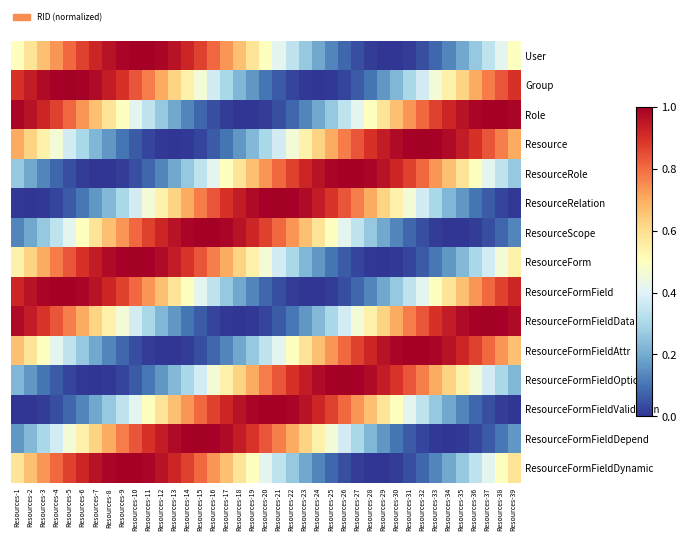

Reading right to left, list all the values displayed in this chart.

User: Resources-39=0.5	Resources-38=0.4	Resources-37=0.3	Resources-36=0.3	Resources-35=0.2	Resources-34=0.1	Resources-33=0.1	Resources-32=0.0	Resources-31=0.0	Resources-30=0.0	Resources-29=0.0	Resources-28=0.0	Resources-27=0.0	Resources-26=0.1	Resources-25=0.1	Resources-24=0.2	Resources-23=0.3	Resources-22=0.3	Resources-21=0.4	Resources-20=0.5	Resources-19=0.6	Resources-18=0.7	Resources-17=0.7	Resources-16=0.8	Resources-15=0.9	Resources-14=0.9	Resources-13=1.0	Resources-12=1.0	Resources-11=1.0	Resources-10=1.0	Resources-9=1.0	Resources-8=1.0	Resources-7=0.9	Resources-6=0.9	Resources-5=0.8	Resources-4=0.7	Resources-3=0.7	Resources-2=0.6	Resources-1=0.5
Group: Resources-39=0.9	Resources-38=0.8	Resources-37=0.8	Resources-36=0.7	Resources-35=0.6	Resources-34=0.5	Resources-33=0.5	Resources-32=0.4	Resources-31=0.3	Resources-30=0.2	Resources-29=0.2	Resources-28=0.1	Resources-27=0.1	Resources-26=0.0	Resources-25=0.0	Resources-24=0.0	Resources-23=0.0	Resources-22=0.0	Resources-21=0.1	Resources-20=0.1	Resources-19=0.2	Resources-18=0.2	Resources-17=0.3	Resources-16=0.4	Resources-15=0.5	Resources-14=0.5	Resources-13=0.6	Resources-12=0.7	Resources-11=0.8	Resources-10=0.8	Resources-9=0.9	Resources-8=0.9	Resources-7=1.0	Resources-6=1.0	Resources-5=1.0	Resources-4=1.0	Resources-3=1.0	Resources-2=0.9	Resources-1=0.9
Role: Resources-39=1.0	Resources-38=1.0	Resources-37=1.0	Resources-36=1.0	Resources-35=1.0	Resources-34=0.9	Resources-33=0.9	Resources-32=0.8	Resources-31=0.7	Resources-30=0.7	Resources-29=0.6	Resources-28=0.5	Resources-27=0.4	Resources-26=0.3	Resources-25=0.3	Resources-24=0.2	Resources-23=0.1	Resources-22=0.1	Resources-21=0.0	Resources-20=0.0	Resources-19=0.0	Resources-18=0.0	Resources-17=0.0	Resources-16=0.0	Resources-15=0.1	Resources-14=0.1	Resources-13=0.2	Resources-12=0.3	Resources-11=0.3	Resources-10=0.4	Resources-9=0.5	Resources-8=0.6	Resources-7=0.7	Resources-6=0.7	Resources-5=0.8	Resources-4=0.9	Resources-3=0.9	Resources-2=1.0	Resources-1=1.0
Resource: Resources-39=0.7	Resources-38=0.8	Resources-37=0.8	Resources-36=0.9	Resources-35=0.9	Resources-34=1.0	Resources-33=1.0	Resources-32=1.0	Resources-31=1.0	Resources-30=1.0	Resources-29=0.9	Resources-28=0.9	Resources-27=0.8	Resources-26=0.8	Resources-25=0.7	Resources-24=0.6	Resources-23=0.5	Resources-22=0.5	Resources-21=0.4	Resources-20=0.3	Resources-19=0.2	Resources-18=0.2	Resources-17=0.1	Resources-16=0.1	Resources-15=0.0	Resources-14=0.0	Resources-13=0.0	Resources-12=0.0	Resources-11=0.0	Resources-10=0.1	Resources-9=0.1	Resources-8=0.2	Resources-7=0.2	Resources-6=0.3	Resources-5=0.4	Resources-4=0.5	Resources-3=0.5	Resources-2=0.6	Resources-1=0.7
ResourceRole: Resources-39=0.3	Resources-38=0.3	Resources-37=0.4	Resources-36=0.5	Resources-35=0.6	Resources-34=0.7	Resources-33=0.7	Resources-32=0.8	Resources-31=0.9	Resources-30=0.9	Resources-29=1.0	Resources-28=1.0	Resources-27=1.0	Resources-26=1.0	Resources-25=1.0	Resources-24=1.0	Resources-23=0.9	Resources-22=0.9	Resources-21=0.8	Resources-20=0.7	Resources-19=0.7	Resources-18=0.6	Resources-17=0.5	Resources-16=0.4	Resources-15=0.3	Resources-14=0.3	Resources-13=0.2	Resources-12=0.1	Resources-11=0.1	Resources-10=0.0	Resources-9=0.0	Resources-8=0.0	Resources-7=0.0	Resources-6=0.0	Resources-5=0.0	Resources-4=0.1	Resources-3=0.1	Resources-2=0.2	Resources-1=0.3
ResourceRelation: Resources-39=0.0	Resources-38=0.0	Resources-37=0.1	Resources-36=0.1	Resources-35=0.2	Resources-34=0.2	Resources-33=0.3	Resources-32=0.4	Resources-31=0.5	Resources-30=0.5	Resources-29=0.6	Resources-28=0.7	Resources-27=0.8	Resources-26=0.8	Resources-25=0.9	Resources-24=0.9	Resources-23=1.0	Resources-22=1.0	Resources-21=1.0	Resources-20=1.0	Resources-19=1.0	Resources-18=0.9	Resources-17=0.9	Resources-16=0.8	Resources-15=0.8	Resources-14=0.7	Resources-13=0.6	Resources-12=0.5	Resources-11=0.5	Resources-10=0.4	Resources-9=0.3	Resources-8=0.2	Resources-7=0.2	Resources-6=0.1	Resources-5=0.1	Resources-4=0.0	Resources-3=0.0	Resources-2=0.0	Resources-1=0.0
ResourceScope: Resources-39=0.1	Resources-38=0.1	Resources-37=0.0	Resources-36=0.0	Resources-35=0.0	Resources-34=0.0	Resources-33=0.0	Resources-32=0.0	Resources-31=0.1	Resources-30=0.1	Resources-29=0.2	Resources-28=0.3	Resources-27=0.3	Resources-26=0.4	Resources-25=0.5	Resources-24=0.6	Resources-23=0.7	Resources-22=0.7	Resources-21=0.8	Resources-20=0.9	Resources-19=0.9	Resources-18=1.0	Resources-17=1.0	Resources-16=1.0	Resources-15=1.0	Resources-14=1.0	Resources-13=1.0	Resources-12=0.9	Resources-11=0.9	Resources-10=0.8	Resources-9=0.7	Resources-8=0.7	Resources-7=0.6	Resources-6=0.5	Resources-5=0.4	Resources-4=0.3	Resources-3=0.3	Resources-2=0.2	Resources-1=0.1
ResourceForm: Resources-39=0.5	Resources-38=0.5	Resources-37=0.4	Resources-36=0.3	Resources-35=0.2	Resources-34=0.2	Resources-33=0.1	Resources-32=0.1	Resources-31=0.0	Resources-30=0.0	Resources-29=0.0	Resources-28=0.0	Resources-27=0.0	Resources-26=0.1	Resources-25=0.1	Resources-24=0.2	Resources-23=0.2	Resources-22=0.3	Resources-21=0.4	Resources-20=0.5	Resources-19=0.5	Resources-18=0.6	Resources-17=0.7	Resources-16=0.8	Resources-15=0.8	Resources-14=0.9	Resources-13=0.9	Resources-12=1.0	Resources-11=1.0	Resources-10=1.0	Resources-9=1.0	Resources-8=1.0	Resources-7=0.9	Resources-6=0.9	Resources-5=0.8	Resources-4=0.8	Resources-3=0.7	Resources-2=0.6	Resources-1=0.5
ResourceFormField: Resources-39=0.9	Resources-38=0.9	Resources-37=0.8	Resources-36=0.7	Resources-35=0.7	Resources-34=0.6	Resources-33=0.5	Resources-32=0.4	Resources-31=0.3	Resources-30=0.3	Resources-29=0.2	Resources-28=0.1	Resources-27=0.1	Resources-26=0.0	Resources-25=0.0	Resources-24=0.0	Resources-23=0.0	Resources-22=0.0	Resources-21=0.0	Resources-20=0.1	Resources-19=0.1	Resources-18=0.2	Resources-17=0.3	Resources-16=0.3	Resources-15=0.4	Resources-14=0.5	Resources-13=0.6	Resources-12=0.7	Resources-11=0.7	Resources-10=0.8	Resources-9=0.9	Resources-8=0.9	Resources-7=1.0	Resources-6=1.0	Resources-5=1.0	Resources-4=1.0	Resources-3=1.0	Resources-2=1.0	Resources-1=0.9
ResourceFormFieldData: Resources-39=1.0	Resources-38=1.0	Resources-37=1.0	Resources-36=1.0	Resources-35=1.0	Resources-34=0.9	Resources-33=0.9	Resources-32=0.8	Resources-31=0.8	Resources-30=0.7	Resources-29=0.6	Resources-28=0.5	Resources-27=0.5	Resources-26=0.4	Resources-25=0.3	Resources-24=0.2	Resources-23=0.2	Resources-22=0.1	Resources-21=0.1	Resources-20=0.0	Resources-19=0.0	Resources-18=0.0	Resources-17=0.0	Resources-16=0.0	Resources-15=0.1	Resources-14=0.1	Resources-13=0.2	Resources-12=0.2	Resources-11=0.3	Resources-10=0.4	Resources-9=0.5	Resources-8=0.5	Resources-7=0.6	Resources-6=0.7	Resources-5=0.8	Resources-4=0.8	Resources-3=0.9	Resources-2=0.9	Resources-1=1.0
ResourceFormFieldAttr: Resources-39=0.7	Resources-38=0.7	Resources-37=0.8	Resources-36=0.9	Resources-35=0.9	Resources-34=1.0	Resources-33=1.0	Resources-32=1.0	Resources-31=1.0	Resources-30=1.0	Resources-29=1.0	Resources-28=0.9	Resources-27=0.9	Resources-26=0.8	Resources-25=0.7	Resources-24=0.7	Resources-23=0.6	Resources-22=0.5	Resources-21=0.4	Resources-20=0.3	Resources-19=0.3	Resources-18=0.2	Resources-17=0.1	Resources-16=0.1	Resources-15=0.0	Resources-14=0.0	Resources-13=0.0	Resources-12=0.0	Resources-11=0.0	Resources-10=0.0	Resources-9=0.1	Resources-8=0.1	Resources-7=0.2	Resources-6=0.3	Resources-5=0.3	Resources-4=0.4	Resources-3=0.5	Resources-2=0.6	Resources-1=0.7
ResourceFormFieldOption: Resources-39=0.2	Resources-38=0.3	Resources-37=0.4	Resources-36=0.5	Resources-35=0.5	Resources-34=0.6	Resources-33=0.7	Resources-32=0.8	Resources-31=0.8	Resources-30=0.9	Resources-29=0.9	Resources-28=1.0	Resources-27=1.0	Resources-26=1.0	Resources-25=1.0	Resources-24=1.0	Resources-23=0.9	Resources-22=0.9	Resources-21=0.8	Resources-20=0.8	Resources-19=0.7	Resources-18=0.6	Resources-17=0.5	Resources-16=0.5	Resources-15=0.4	Resources-14=0.3	Resources-13=0.2	Resources-12=0.2	Resources-11=0.1	Resources-10=0.1	Resources-9=0.0	Resources-8=0.0	Resources-7=0.0	Resources-6=0.0	Resources-5=0.0	Resources-4=0.1	Resources-3=0.1	Resources-2=0.2	Resources-1=0.2
ResourceFormFieldValidation: Resources-39=0.0	Resources-38=0.0	Resources-37=0.0	Resources-36=0.1	Resources-35=0.1	Resources-34=0.2	Resources-33=0.3	Resources-32=0.3	Resources-31=0.4	Resources-30=0.5	Resources-29=0.6	Resources-28=0.7	Resources-27=0.7	Resources-26=0.8	Resources-25=0.9	Resources-24=0.9	Resources-23=1.0	Resources-22=1.0	Resources-21=1.0	Resources-20=1.0	Resources-19=1.0	Resources-18=1.0	Resources-17=0.9	Resources-16=0.9	Resources-15=0.8	Resources-14=0.7	Resources-13=0.7	Resources-12=0.6	Resources-11=0.5	Resources-10=0.4	Resources-9=0.3	Resources-8=0.3	Resources-7=0.2	Resources-6=0.1	Resources-5=0.1	Resources-4=0.0	Resources-3=0.0	Resources-2=0.0	Resources-1=0.0
ResourceFormFieldDepend: Resources-39=0.2	Resources-38=0.1	Resources-37=0.1	Resources-36=0.0	Resources-35=0.0	Resources-34=0.0	Resources-33=0.0	Resources-32=0.0	Resources-31=0.1	Resources-30=0.1	Resources-29=0.2	Resources-28=0.2	Resources-27=0.3	Resources-26=0.4	Resources-25=0.5	Resources-24=0.5	Resources-23=0.6	Resources-22=0.7	Resources-21=0.8	Resources-20=0.8	Resources-19=0.9	Resources-18=0.9	Resources-17=1.0	Resources-16=1.0	Resources-15=1.0	Resources-14=1.0	Resources-13=1.0	Resources-12=0.9	Resources-11=0.9	Resources-10=0.8	Resources-9=0.8	Resources-8=0.7	Resources-7=0.6	Resources-6=0.5	Resources-5=0.5	Resources-4=0.4	Resources-3=0.3	Resources-2=0.2	Resources-1=0.2
ResourceFormFieldDynamic: Resources-39=0.6	Resources-38=0.5	Resources-37=0.4	Resources-36=0.3	Resources-35=0.3	Resources-34=0.2	Resources-33=0.1	Resources-32=0.1	Resources-31=0.0	Resources-30=0.0	Resources-29=0.0	Resources-28=0.0	Resources-27=0.0	Resources-26=0.0	Resources-25=0.1	Resources-24=0.1	Resources-23=0.2	Resources-22=0.3	Resources-21=0.3	Resources-20=0.4	Resources-19=0.5	Resources-18=0.6	Resources-17=0.7	Resources-16=0.7	Resources-15=0.8	Resources-14=0.9	Resources-13=0.9	Resources-12=1.0	Resources-11=1.0	Resources-10=1.0	Resources-9=1.0	Resources-8=1.0	Resources-7=1.0	Resources-6=0.9	Resources-5=0.9	Resources-4=0.8	Resources-3=0.7	Resources-2=0.7	Resources-1=0.6